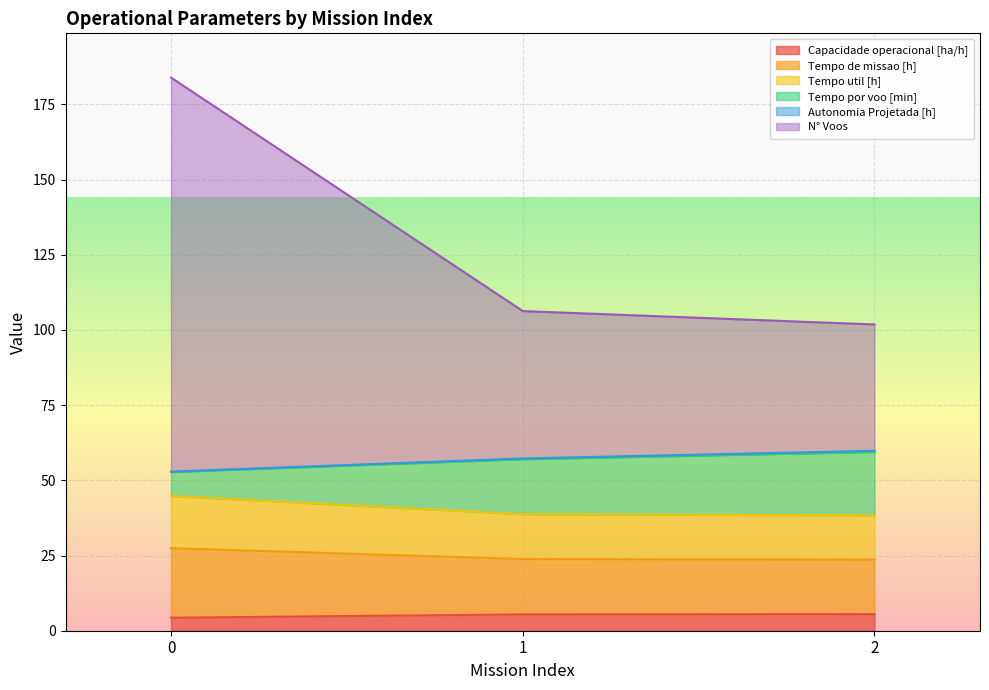

What is the lowest value of the Capacidade operacional [ha/h] series?

4.3